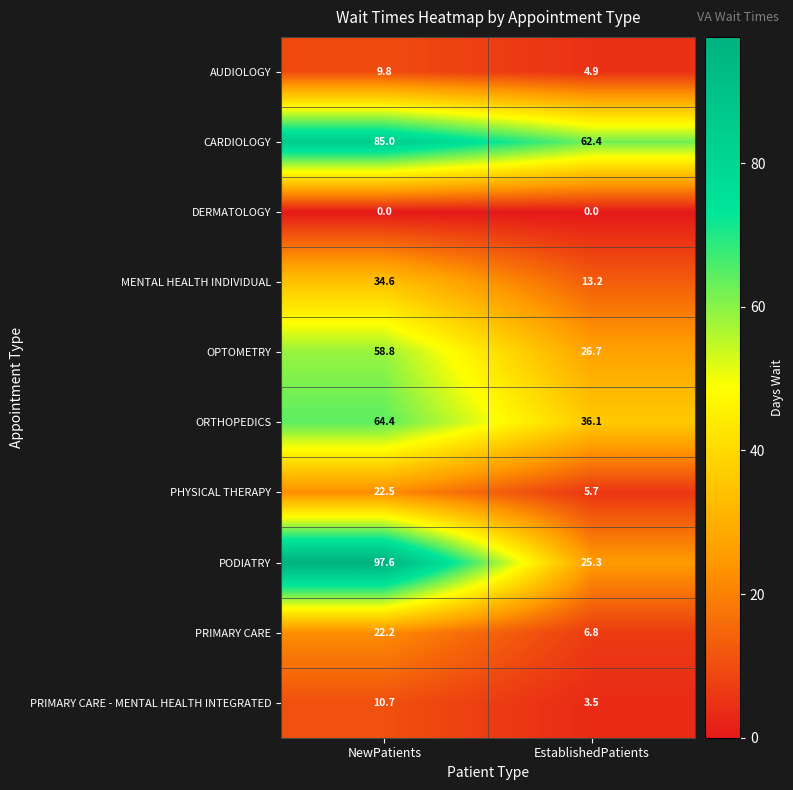

True or false: PRIMARY CARE has a value of 12.1 at NewPatients.

False